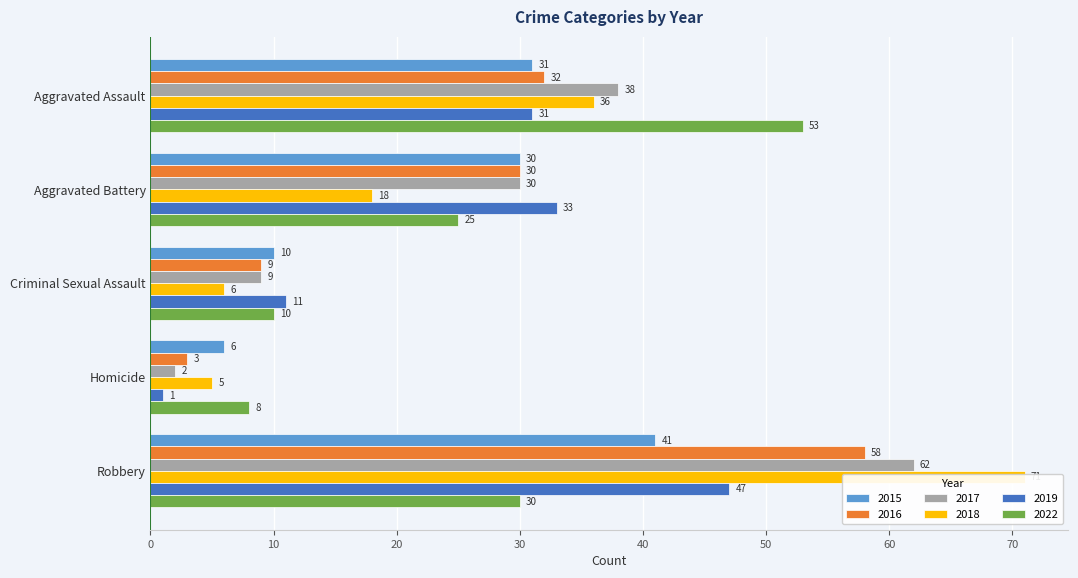

True or false: 2017 has a value of 9 at Criminal Sexual Assault.

True